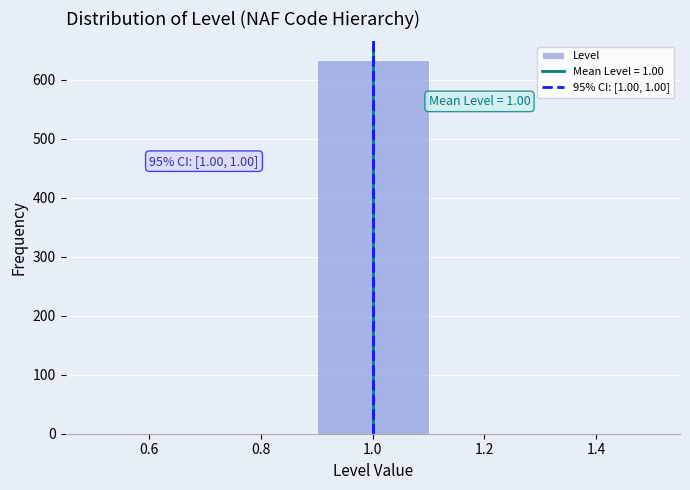

Over which range of the x-axis is the bar tallest?

0.9 to 1.1